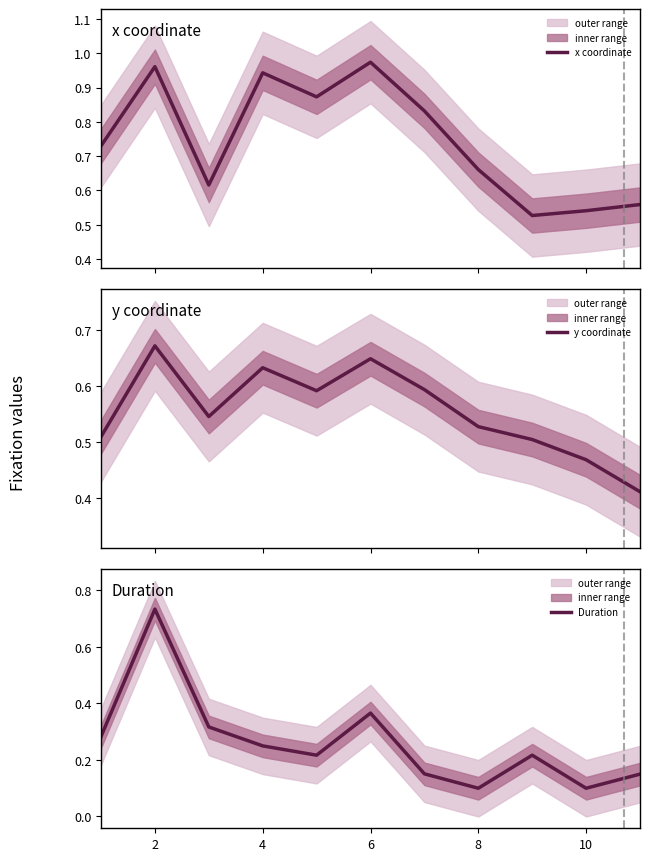

What is the minimum value shown in the chart?

0.1